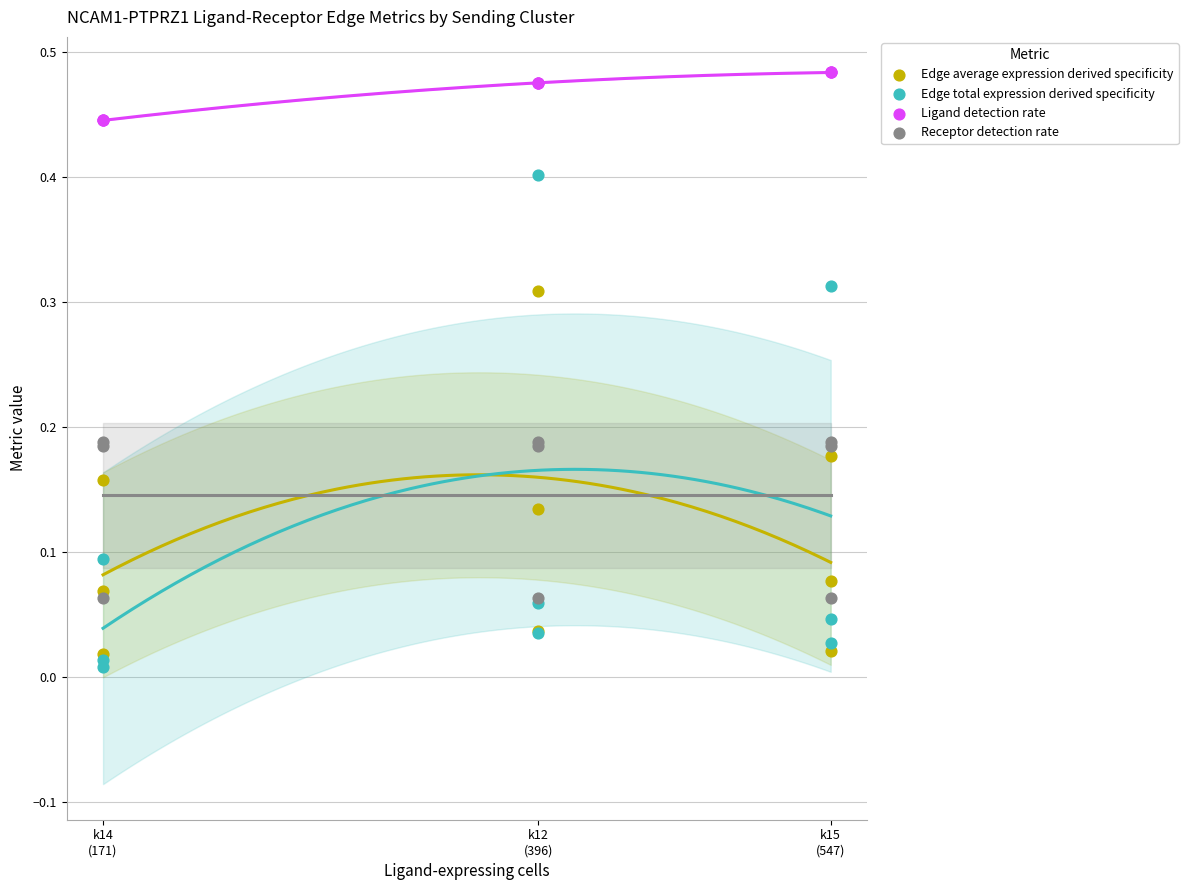

Which series has the largest Y range (max minus min)?

Edge total expression derived specificity